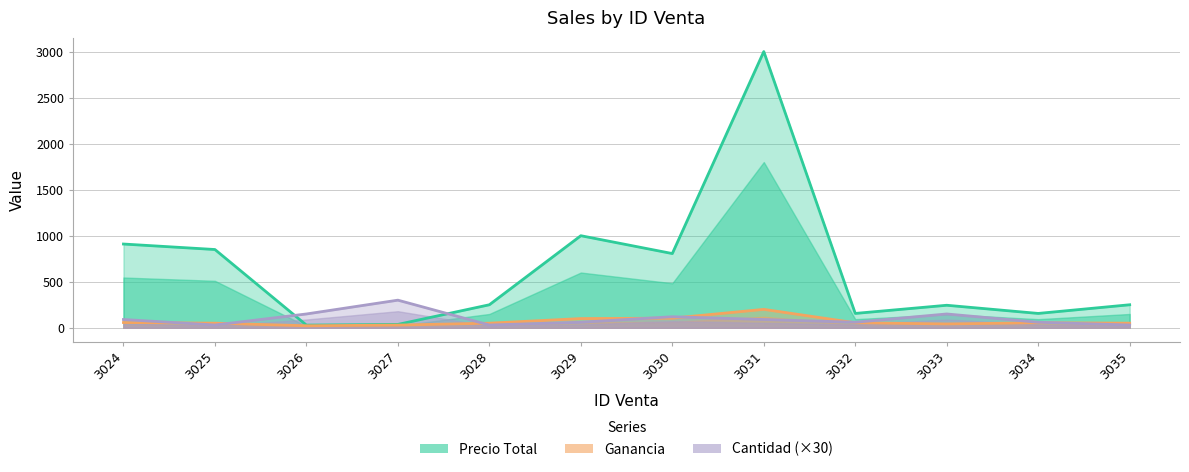

True or false: Ganancia and Precio Total cross at least once.

False